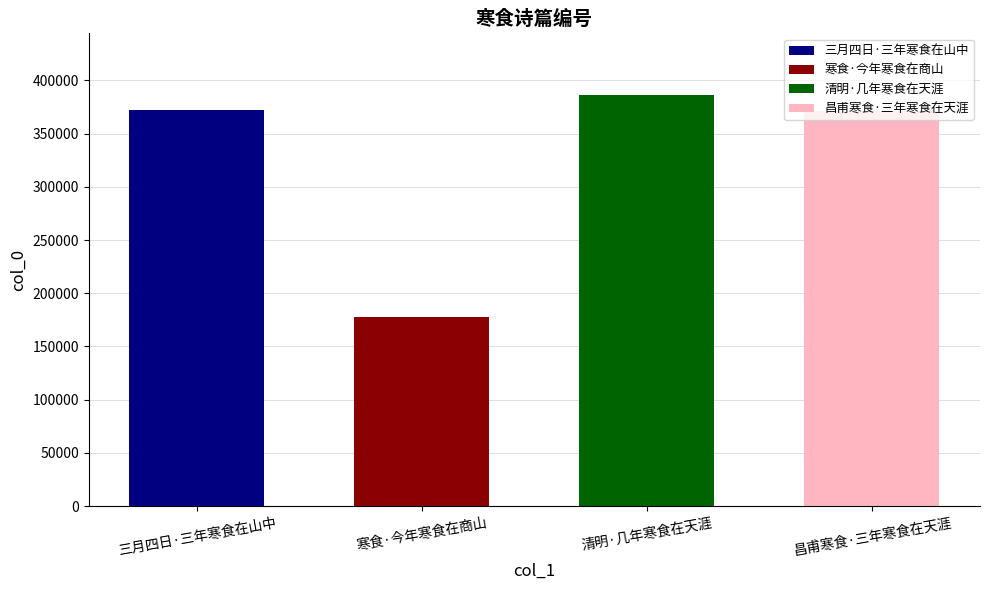

Approximately how many times larger is the value at 昌甫寒食·三年寒食在天涯 compared to 寒食·今年寒食在商山?

2.1